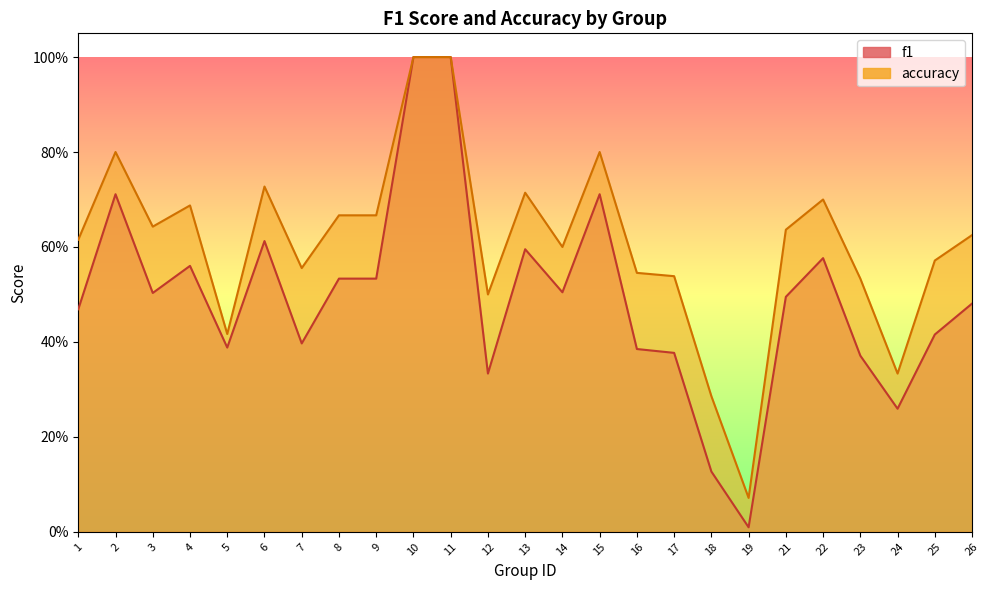

Does the chart have visible grid lines?

No